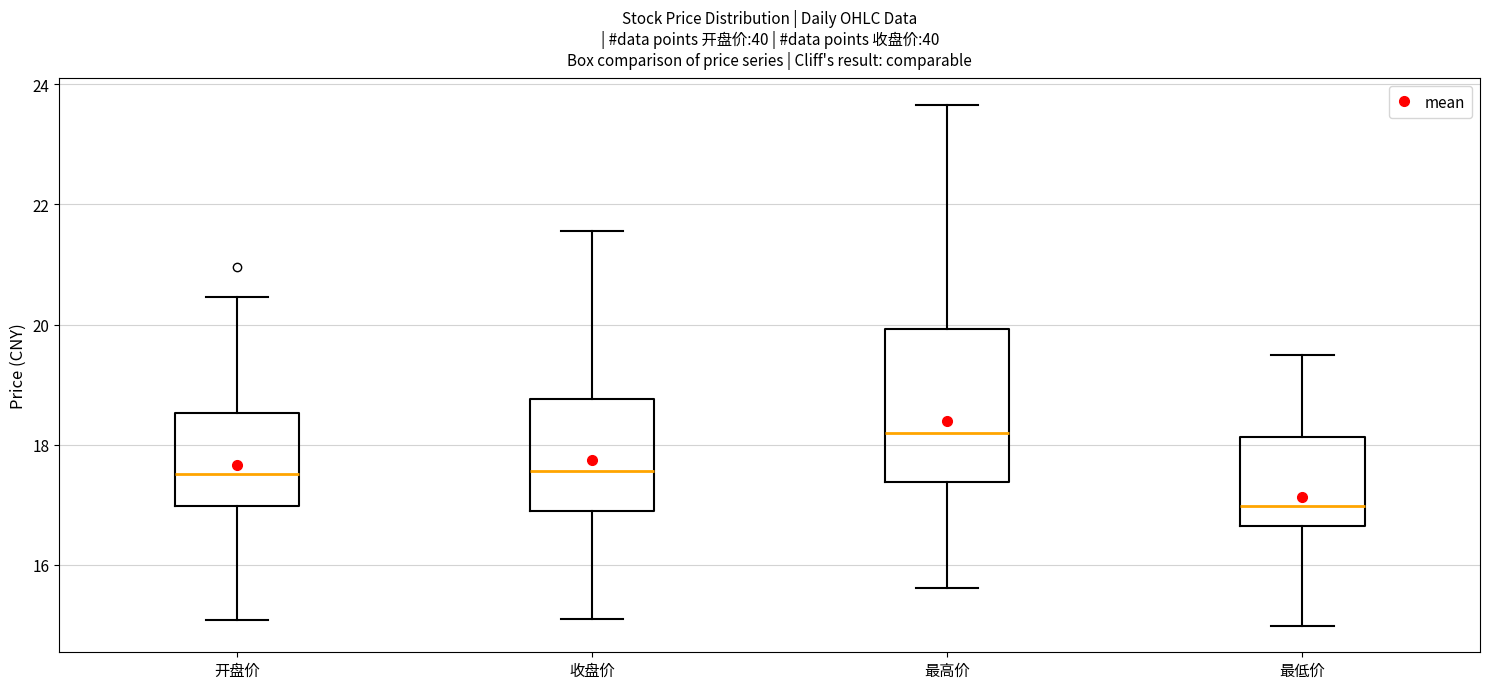

Reading left to right, transcribe this box plot: for each box, give where its median line is, the range the box spans, and where its two whiskers end, as read against the y-axis. The values are not printed on the chart, so give them approximately, as read against the axis.

开盘价: median 17.6, box 17.0 to 18.6, whiskers 15.0 to 20.4
收盘价: median 17.6, box 16.8 to 18.8, whiskers 15.2 to 21.6
最高价: median 18.2, box 17.4 to 20.0, whiskers 15.6 to 23.6
最低价: median 17.0, box 16.6 to 18.2, whiskers 15.0 to 19.6